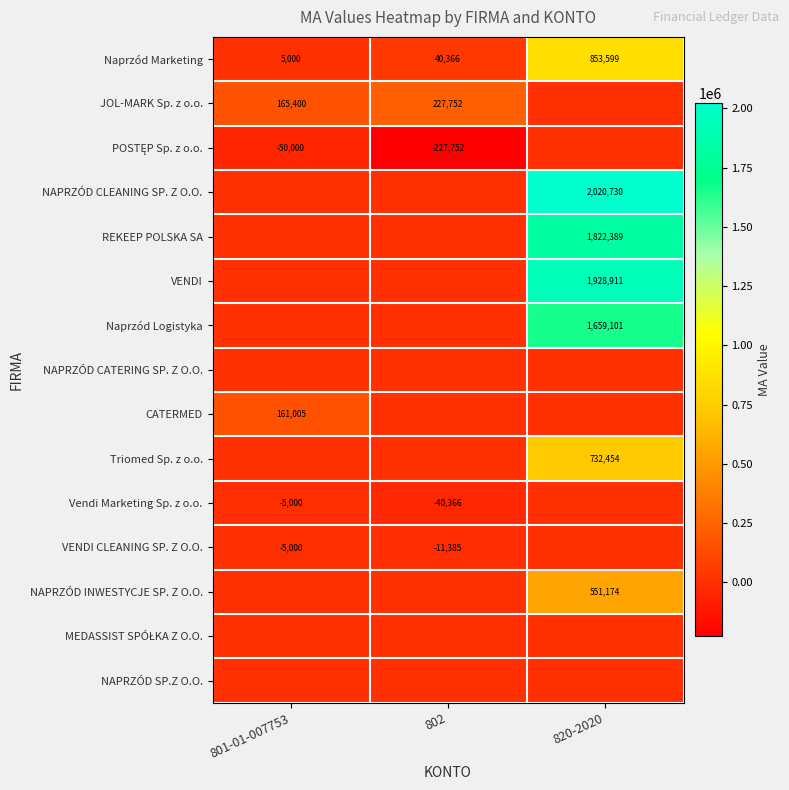

How many distinct data groups are displayed?

15